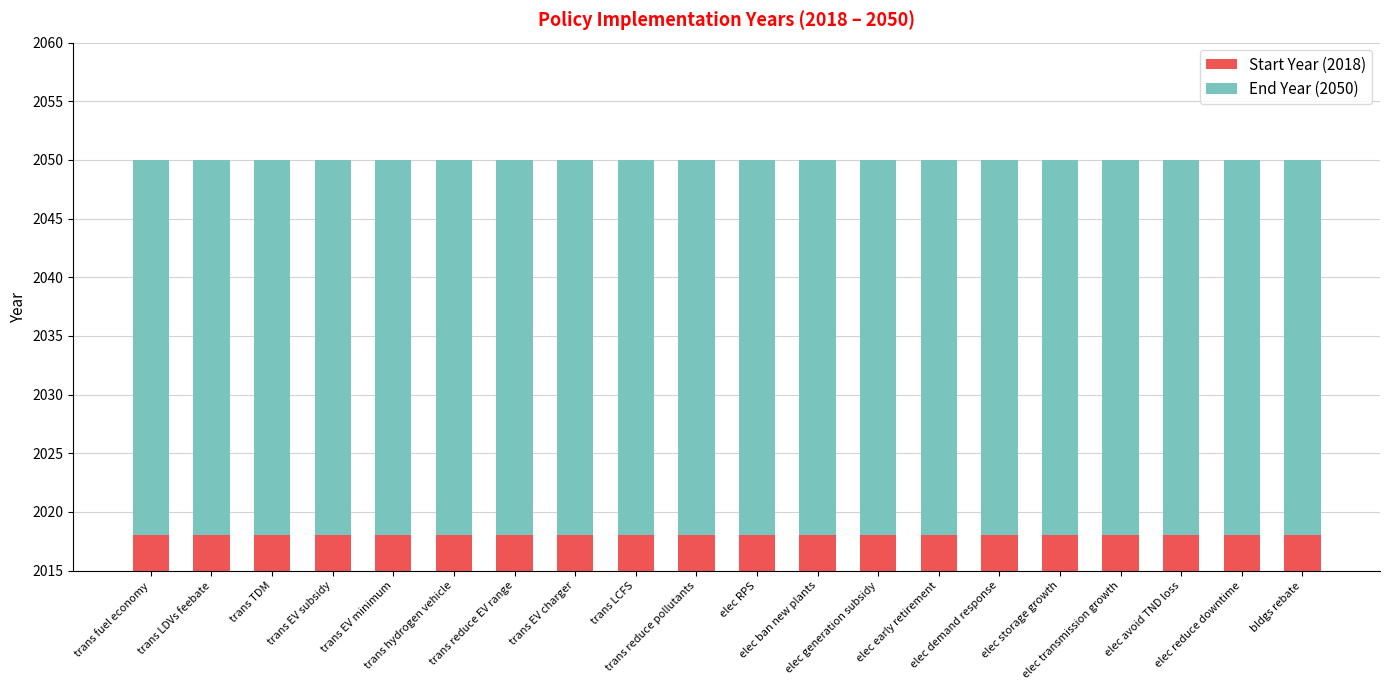

How many distinct data groups are displayed?

2